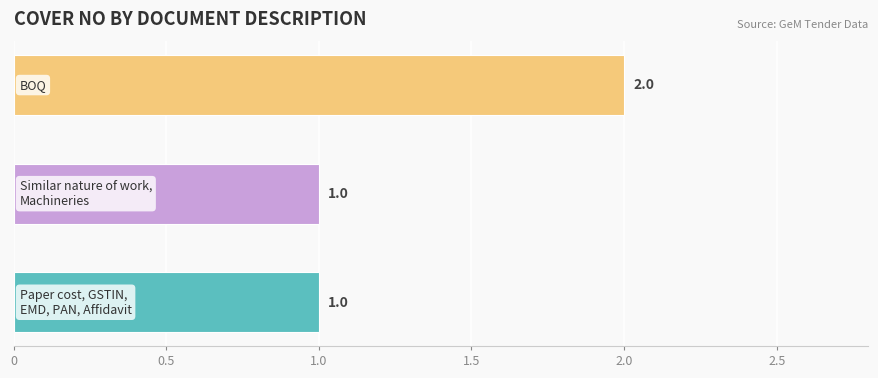

Reading bottom to top, list all the values displayed in this chart.

1	1	2